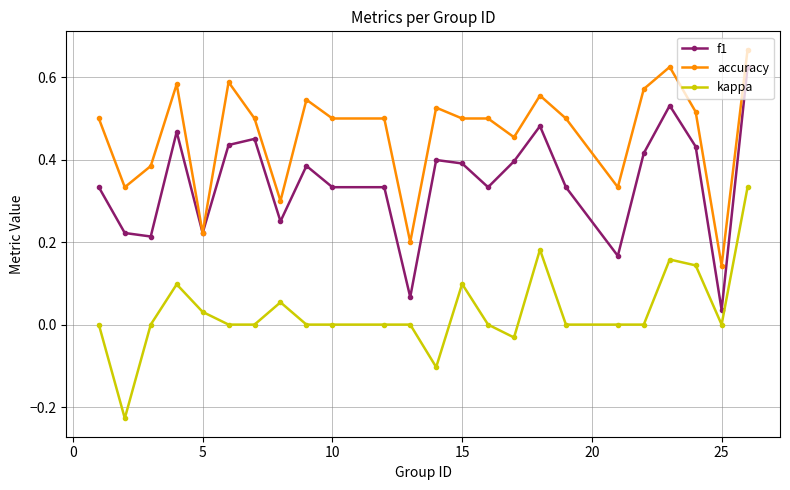

Is this an area chart (filled region under the line)?

No